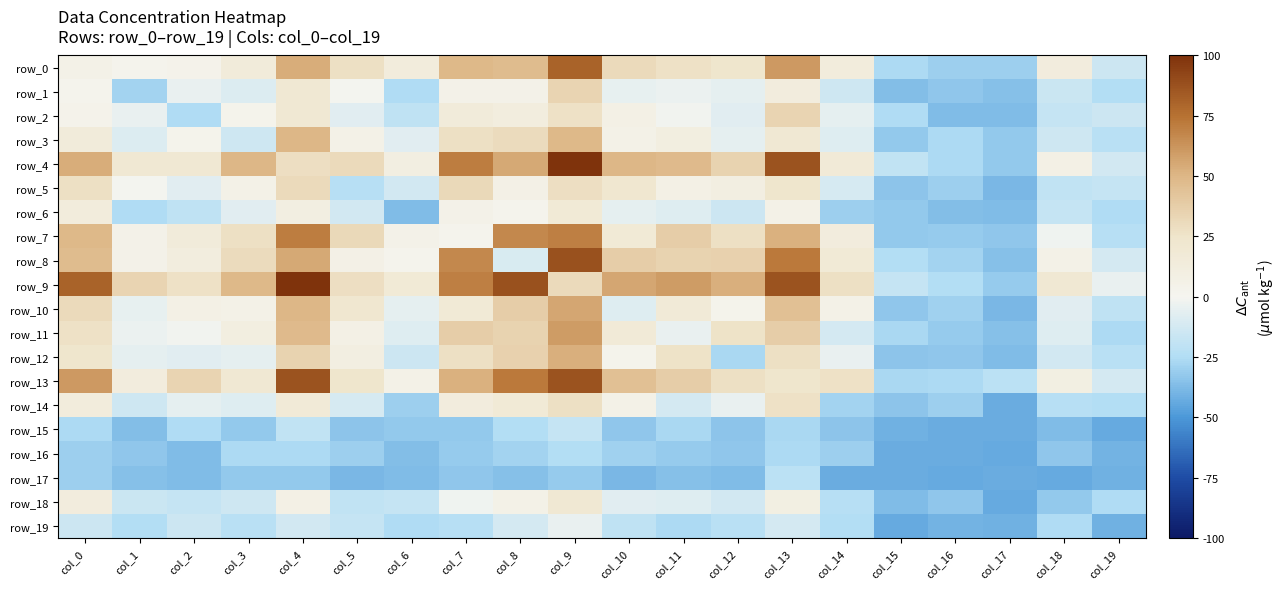

Between col_4 and col_19, which is larger?

col_4